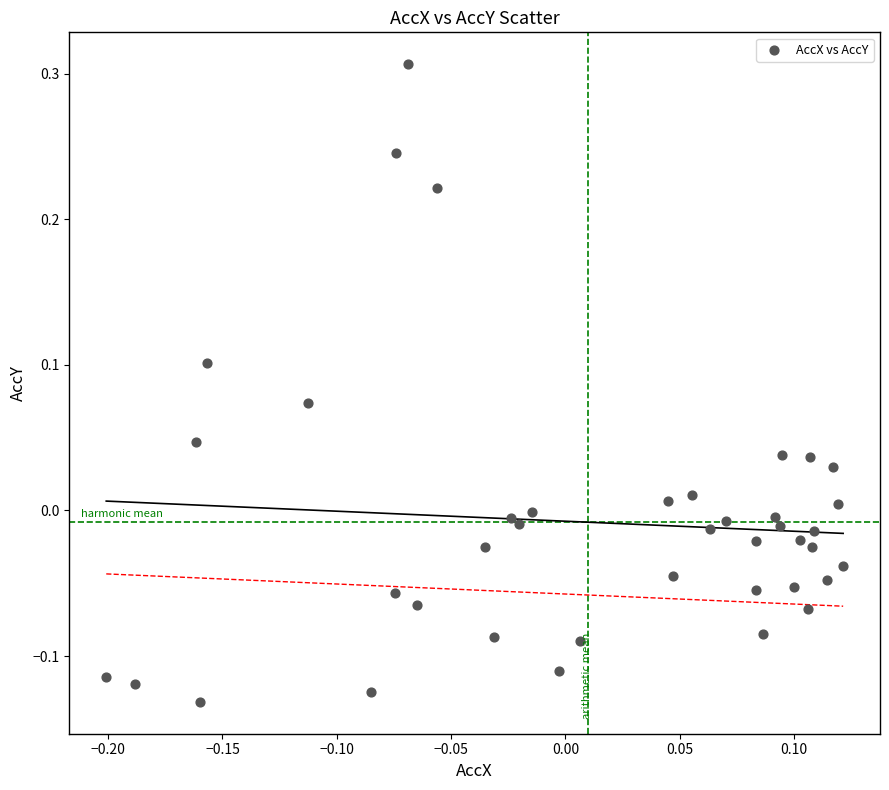

What is the range of Y values (max minus min)?

0.4